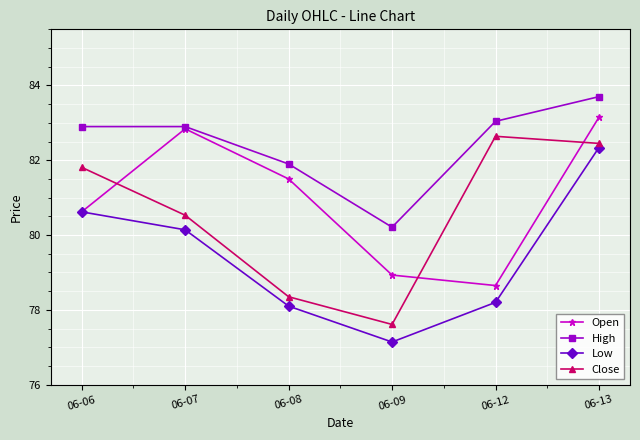

True or false: Close and High cross at least once.

False